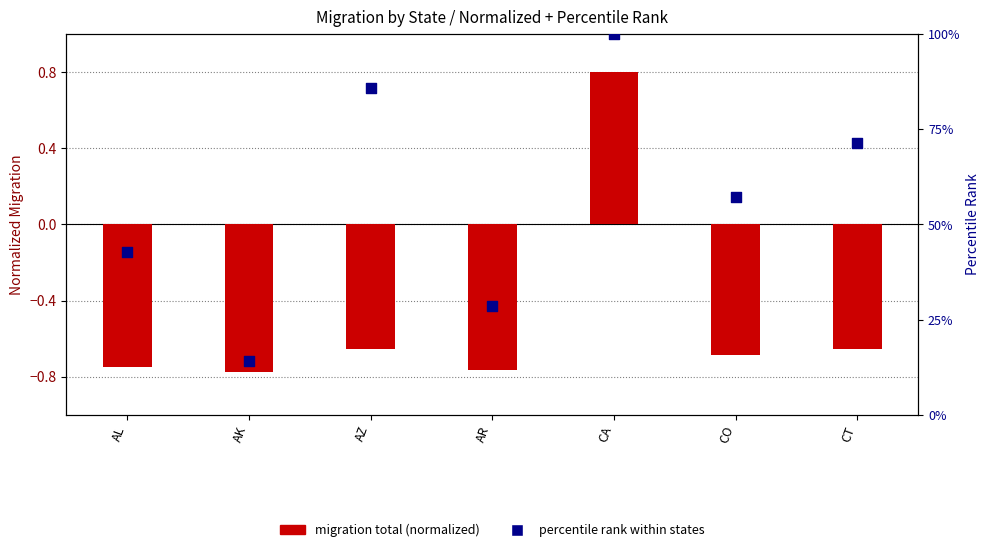

At which category is the sum across all series the highest?

CA